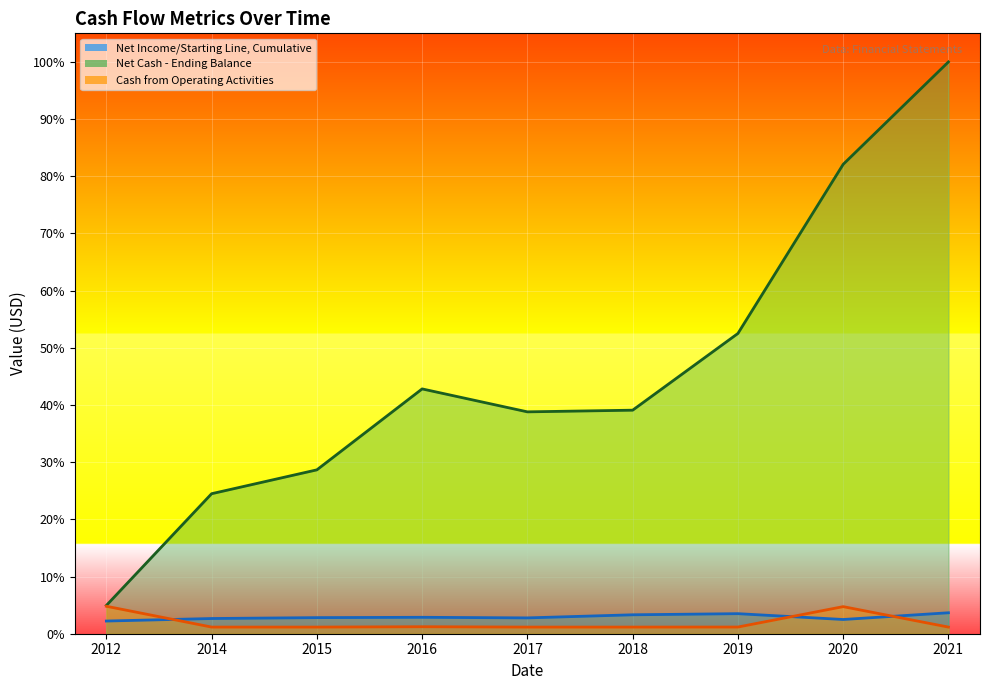

True or false: Net Cash - Ending Balance and Net Income/Starting Line, Cumulative intersect in this chart.

False